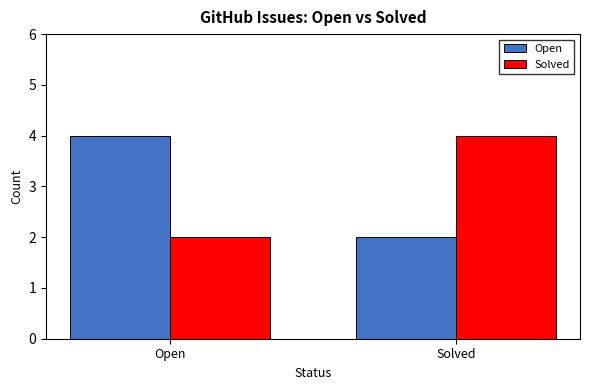

What is the difference between the maximum and minimum values in the Open series?

2